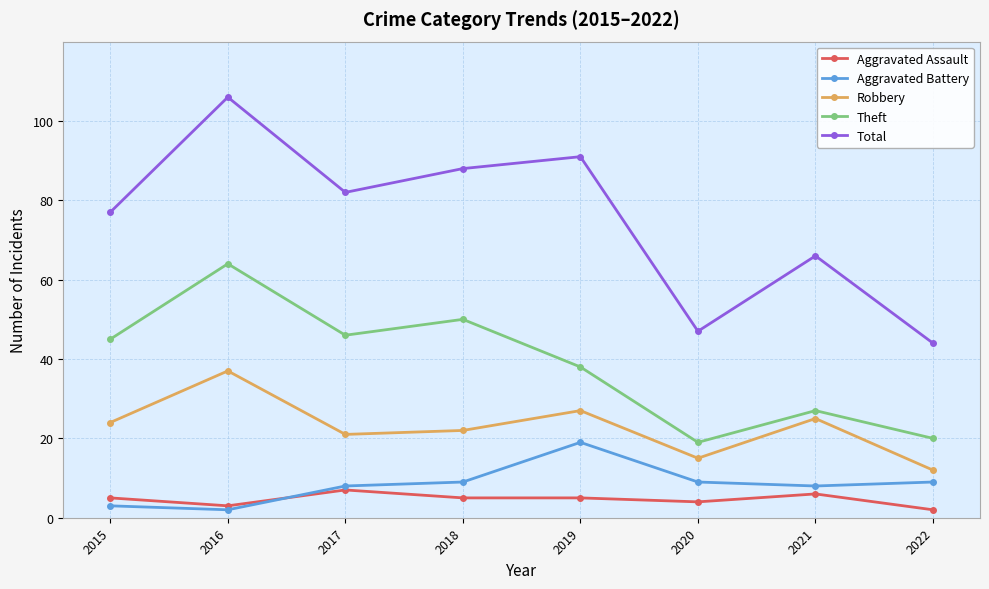

Reading left to right, list all the values displayed in this chart.

Aggravated Assault: 2015=5	2016=3	2017=7	2018=5	2019=5	2020=4	2021=6	2022=2
Aggravated Battery: 2015=3	2016=2	2017=8	2018=9	2019=19	2020=9	2021=8	2022=9
Robbery: 2015=24	2016=37	2017=21	2018=22	2019=27	2020=15	2021=25	2022=12
Theft: 2015=45	2016=64	2017=46	2018=50	2019=38	2020=19	2021=27	2022=20
Total: 2015=77	2016=106	2017=82	2018=88	2019=91	2020=47	2021=66	2022=44